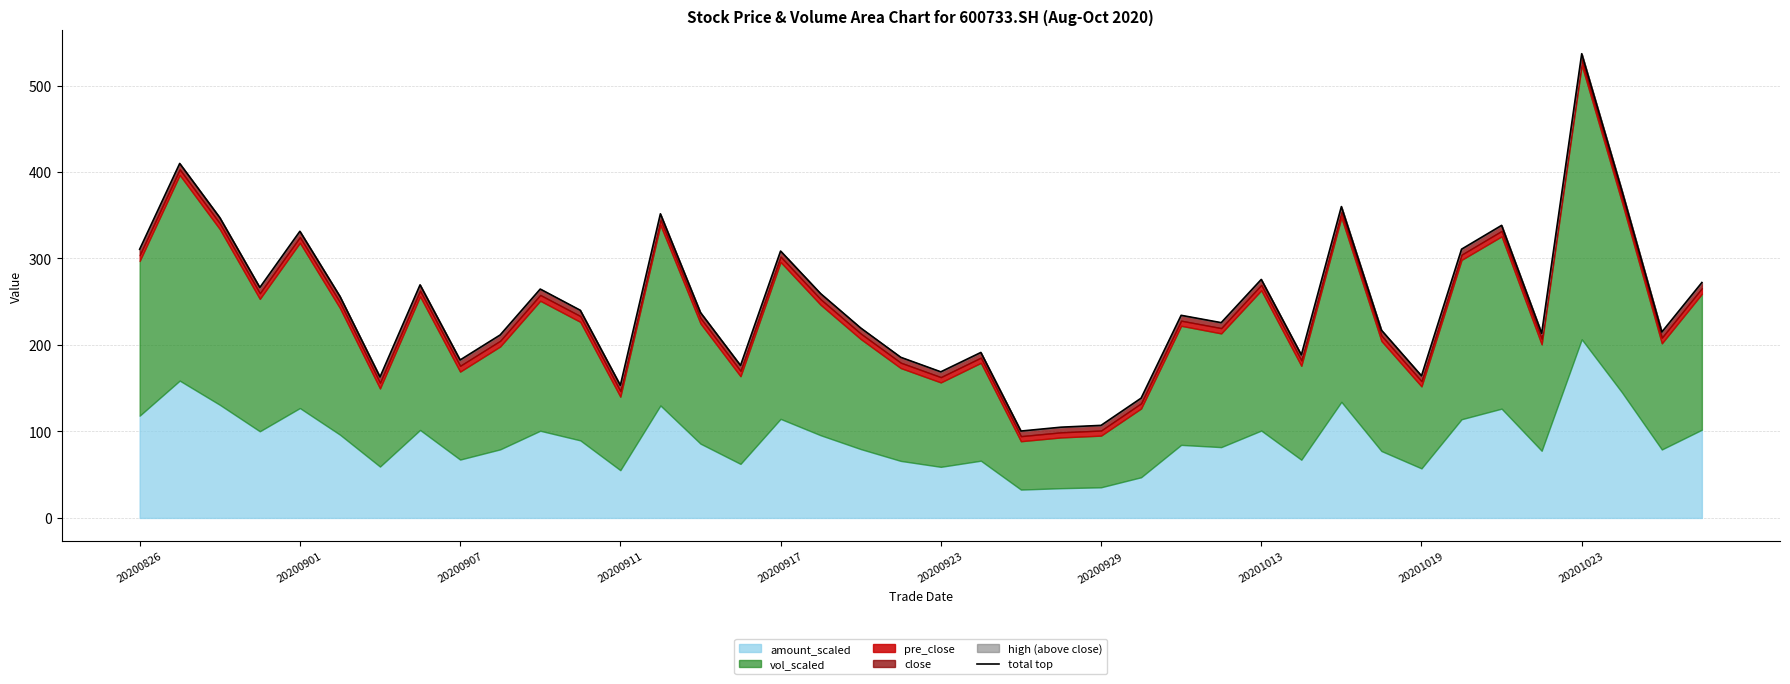

What is the smallest value displayed?

100.5